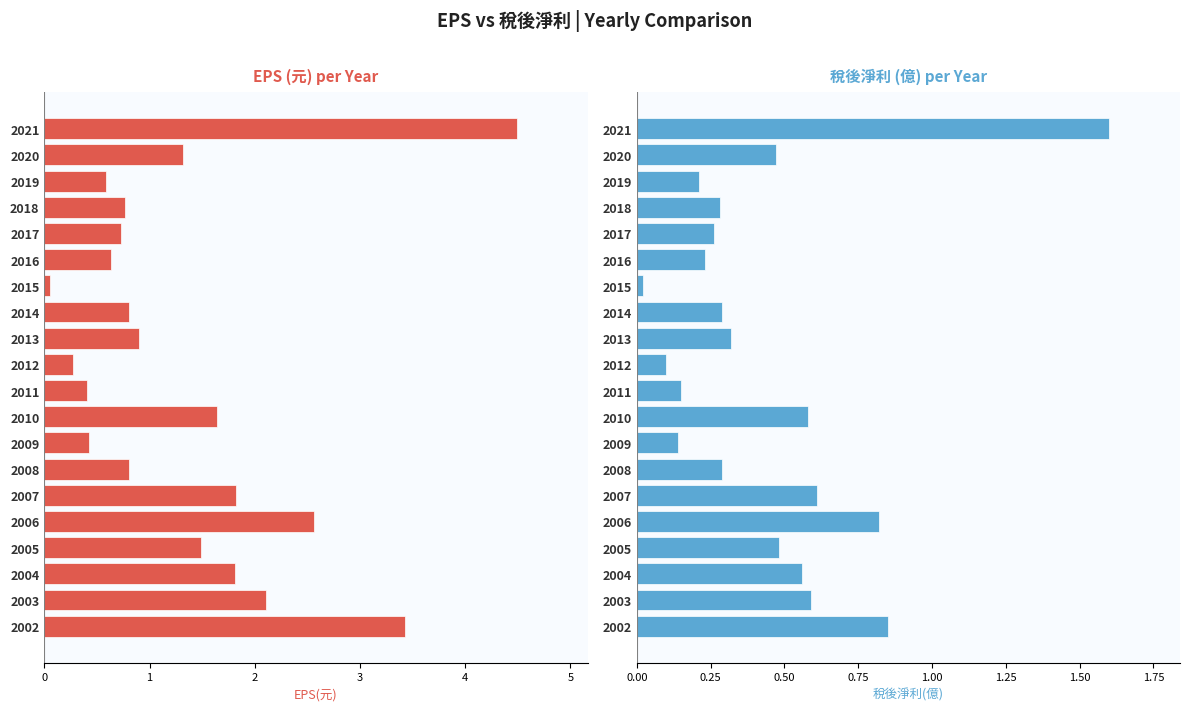

Is it true that 稅後淨利(億) equals 0.1 at 9?

False